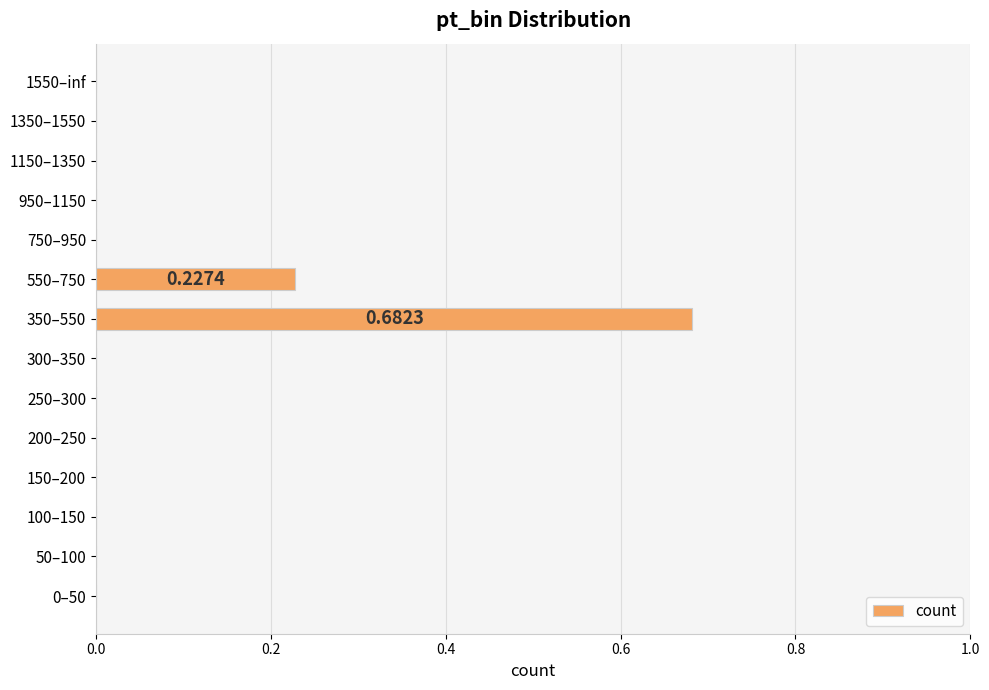

How many distinct data groups are displayed?

1